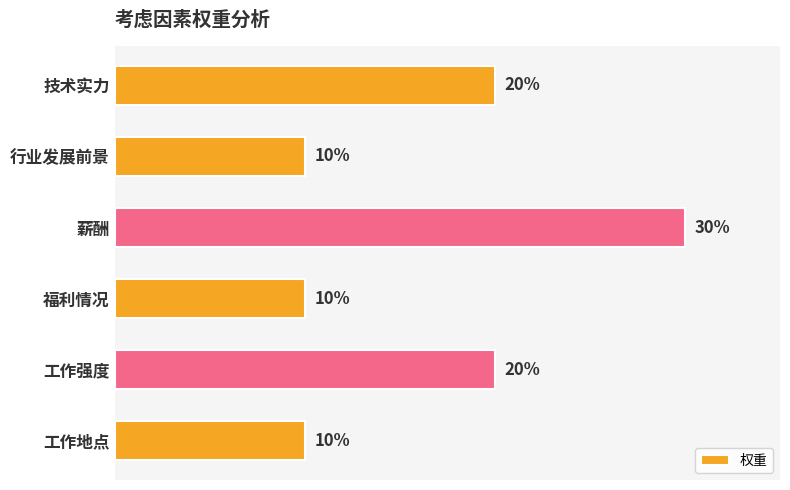

Are the bars horizontal?

Yes